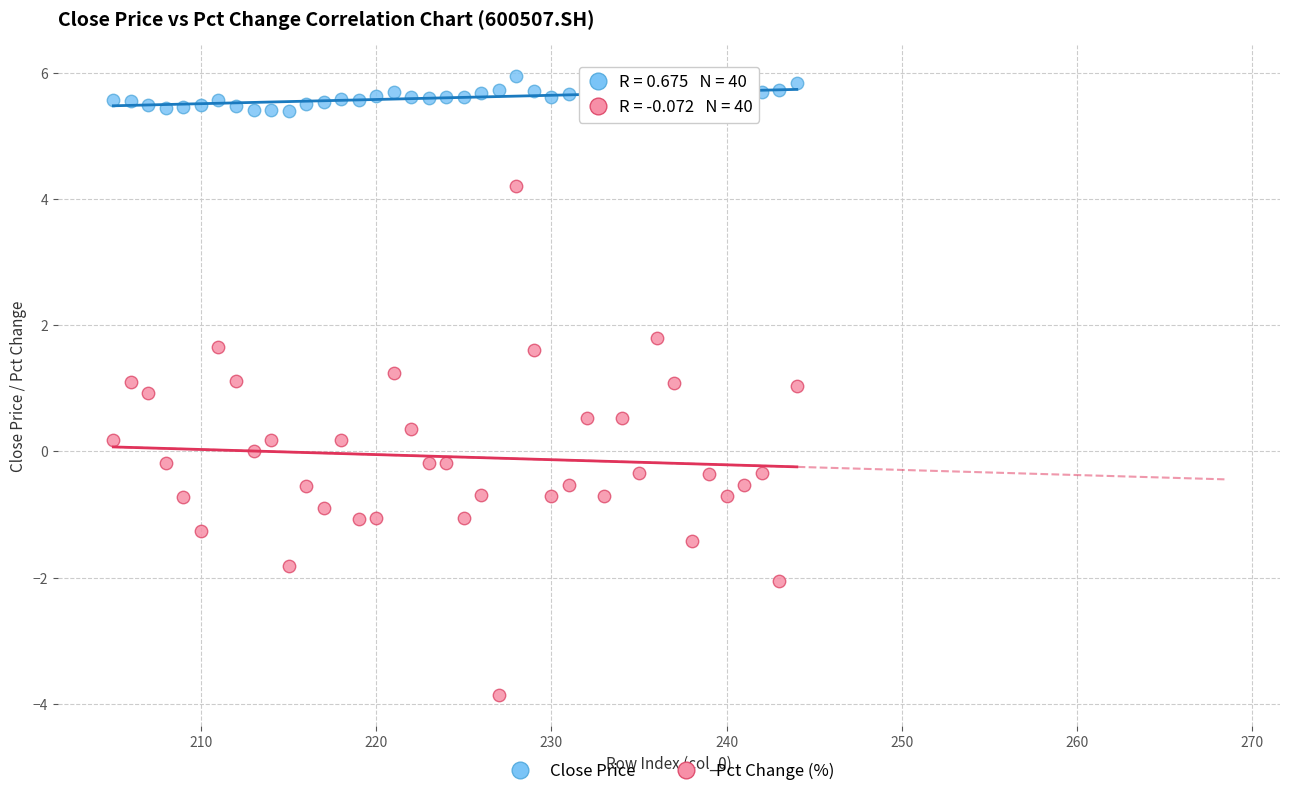

Across all data points, what is the range of Y values (max minus min)?

9.8